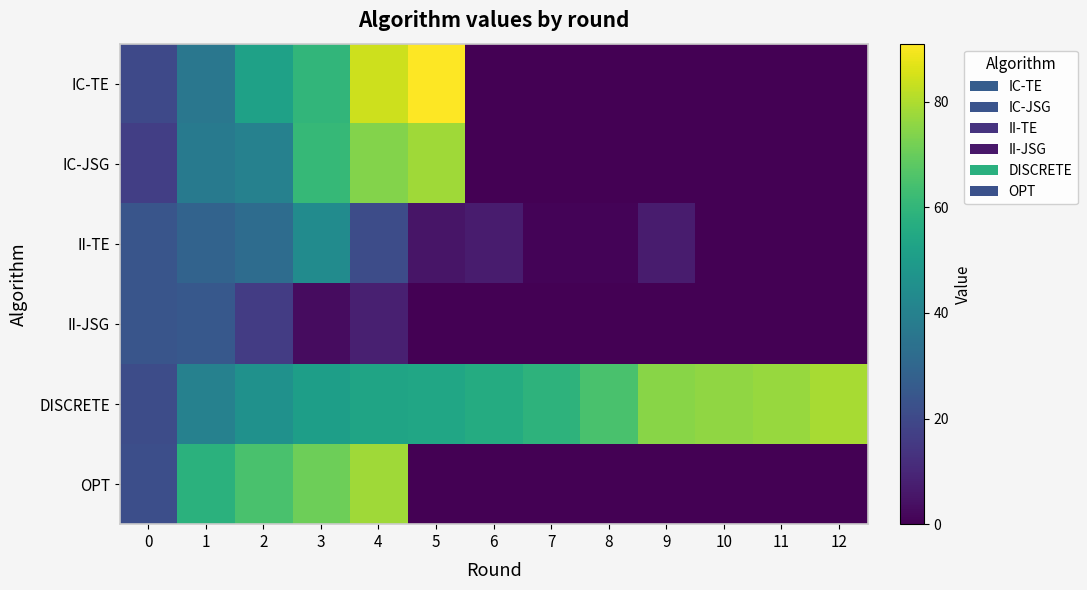

Reading left to right, extract all data points from this chart.

IC-TE: 0=20	1=36	2=52	3=60	4=84	5=91	6=0	7=0	8=0	9=0	10=0	11=0	12=0
IC-JSG: 0=17	1=37	2=40	3=61	4=74	5=78	6=0	7=0	8=0	9=0	10=0	11=0	12=0
II-TE: 0=24	1=29	2=32	3=44	4=21	5=5	6=7	7=1	8=1	9=7	10=0	11=0	12=0
II-JSG: 0=24	1=25	2=16	3=3	4=8	5=0	6=0	7=0	8=0	9=0	10=0	11=0	12=0
DISCRETE: 0=21	1=40	2=46	3=51	4=53	5=54	6=56	7=59	8=65	9=75	10=76	11=77	12=79
OPT: 0=22	1=58	2=65	3=71	4=78	5=0	6=0	7=0	8=0	9=0	10=0	11=0	12=0